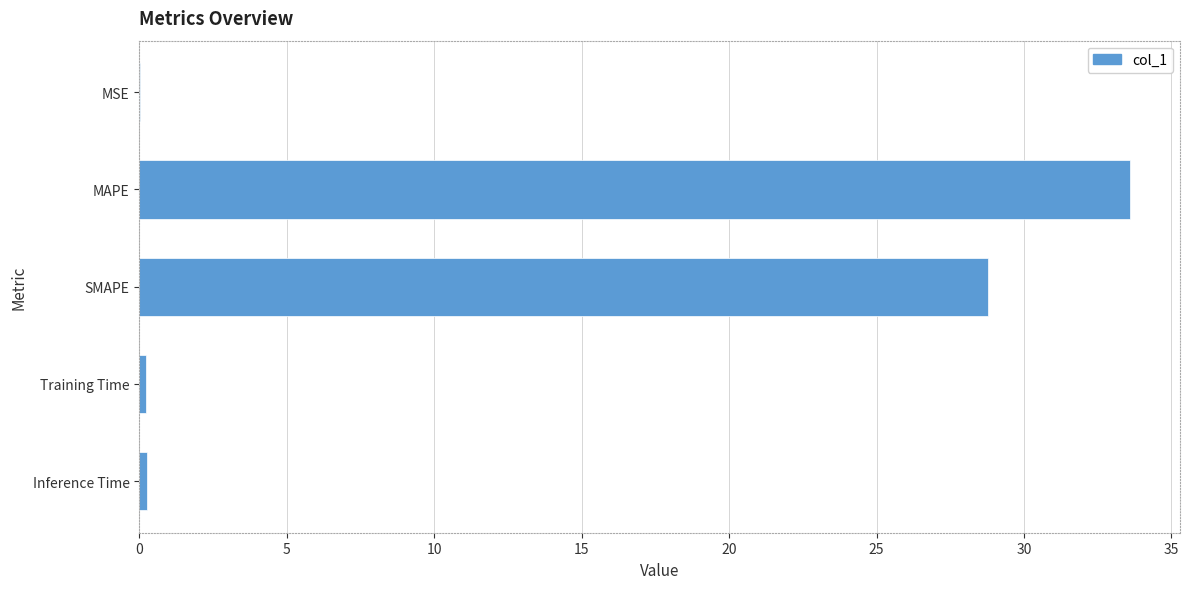

The value at SMAPE is 28.8. True or false?

True